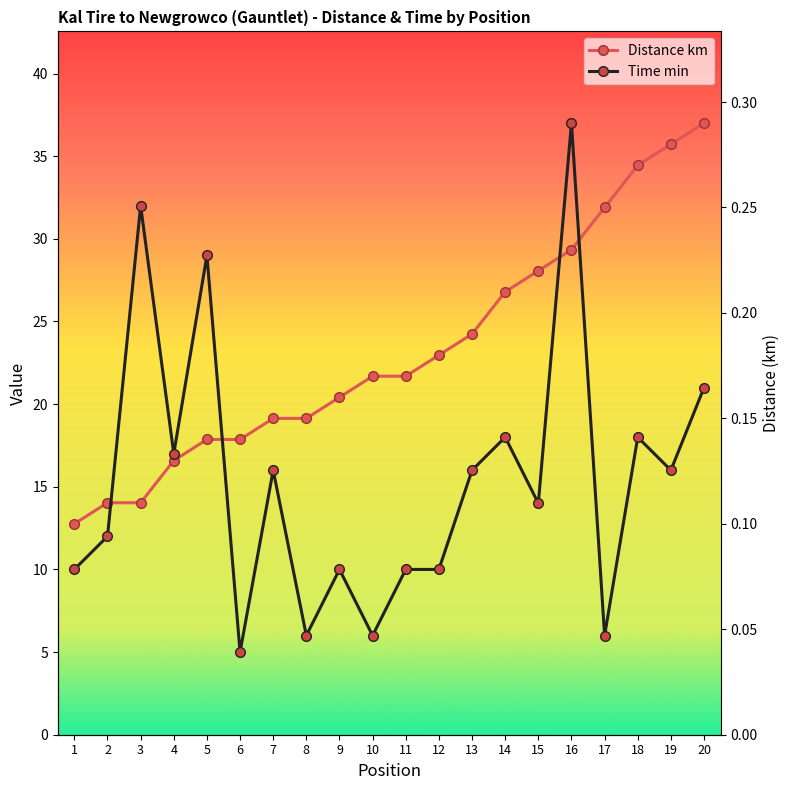

What is the value of the Distance km point at the 14th from the left?

26.8